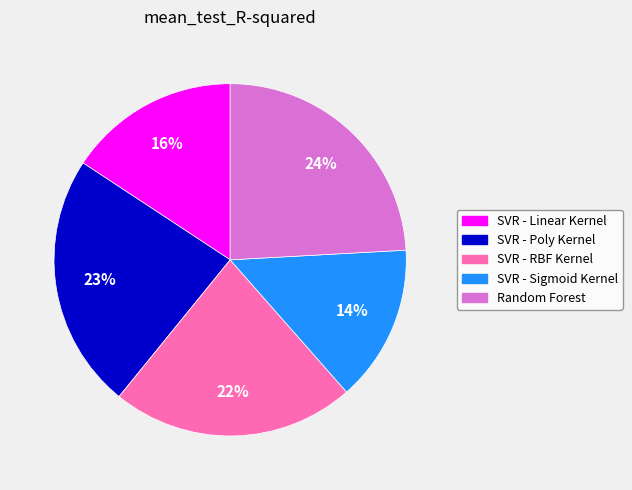

How many slices are in this pie chart?

5